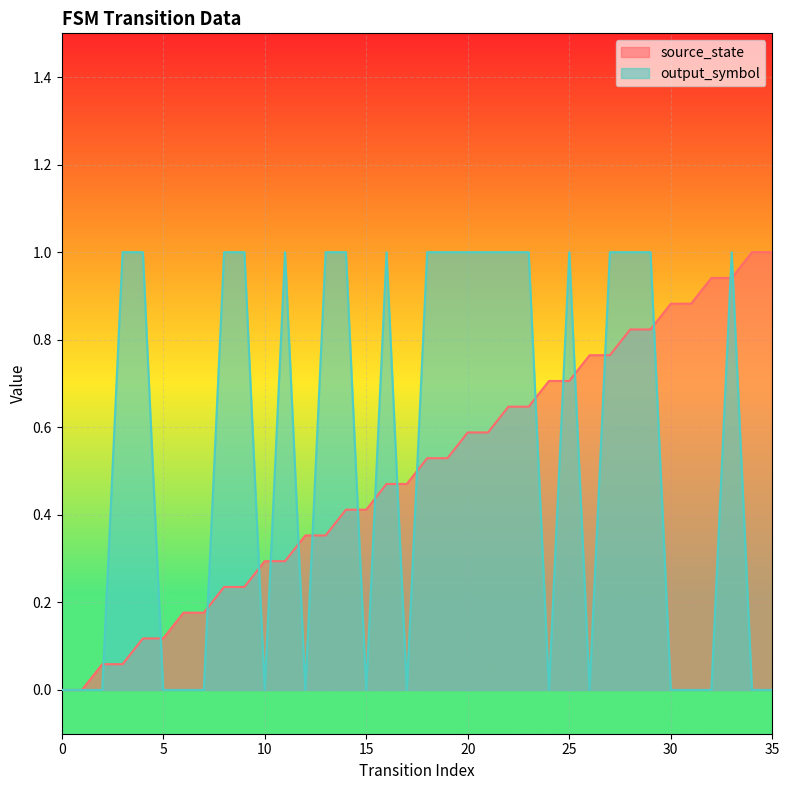

Reading left to right, extract all data points from this chart.

source_state: 0=0.0	1=0.0	2=0.1	3=0.1	4=0.1	5=0.1	6=0.2	7=0.2	8=0.2	9=0.2	10=0.3	11=0.3	12=0.4	13=0.4	14=0.4	15=0.4	16=0.5	17=0.5	18=0.5	19=0.5	20=0.6	21=0.6	22=0.6	23=0.6	24=0.7	25=0.7	26=0.8	27=0.8	28=0.8	29=0.8	30=0.9	31=0.9	32=0.9	33=0.9	34=1.0	35=1.0
output_symbol: 0=0.0	1=0.0	2=0.0	3=1.0	4=1.0	5=0.0	6=0.0	7=0.0	8=1.0	9=1.0	10=0.0	11=1.0	12=0.0	13=1.0	14=1.0	15=0.0	16=1.0	17=0.0	18=1.0	19=1.0	20=1.0	21=1.0	22=1.0	23=1.0	24=0.0	25=1.0	26=0.0	27=1.0	28=1.0	29=1.0	30=0.0	31=0.0	32=0.0	33=1.0	34=0.0	35=0.0